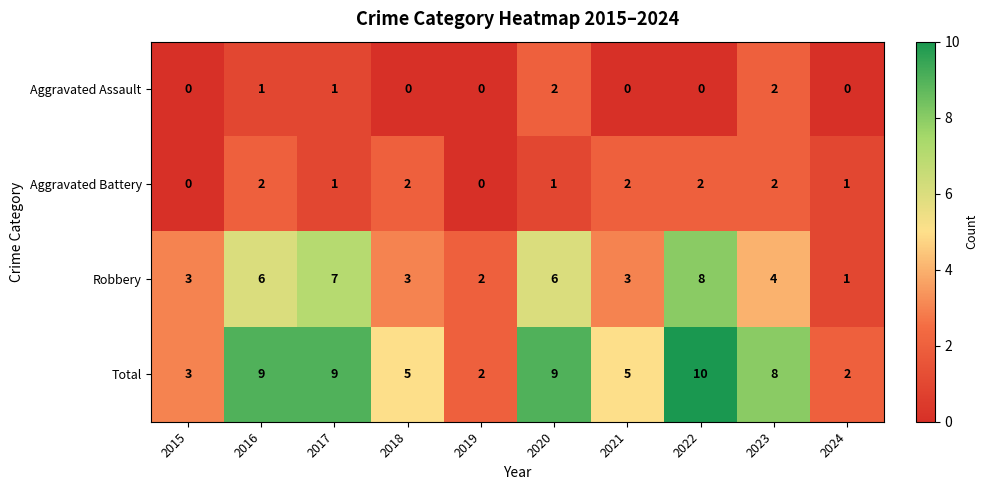

What is the difference between the maximum and minimum values in the Robbery series?

7